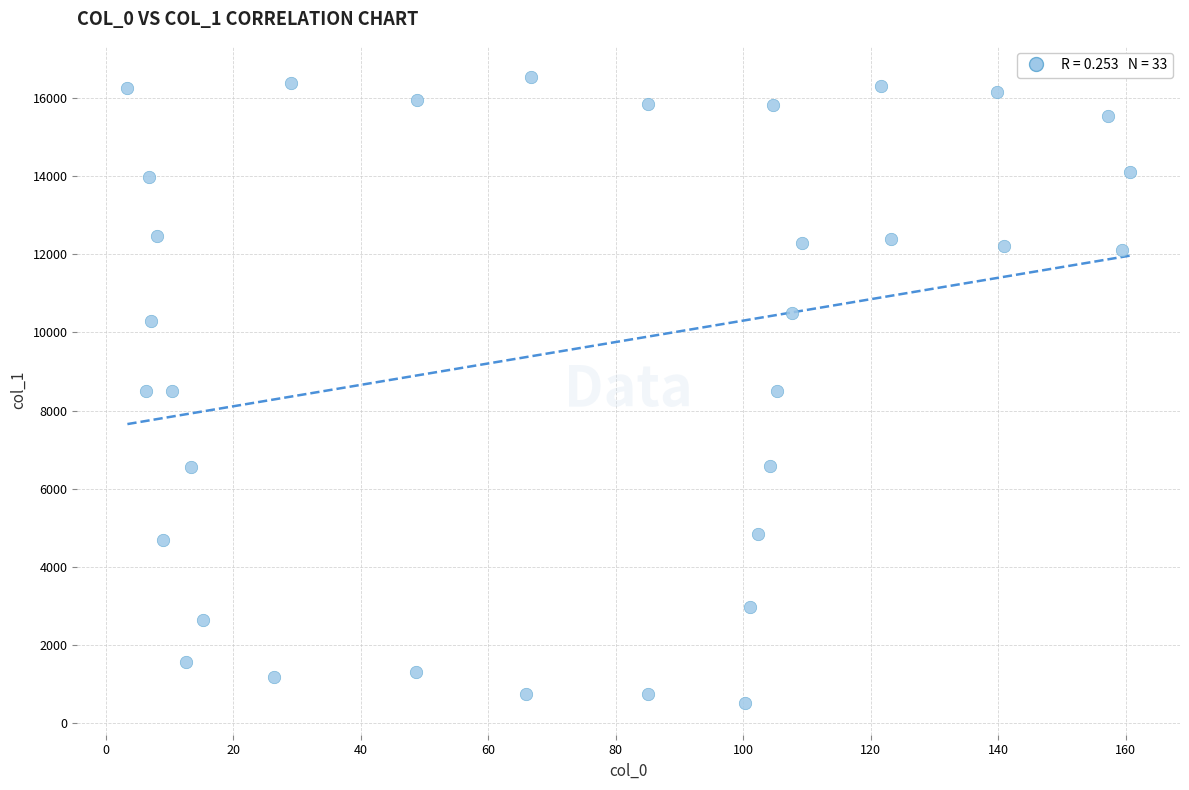

What is the range of Y values (max minus min)?

16036.7